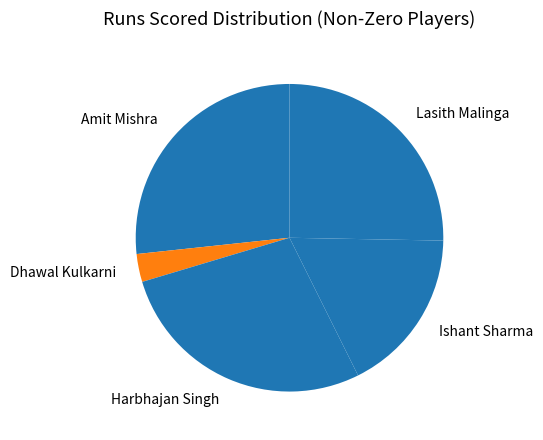

Does any single category account for the majority?

No